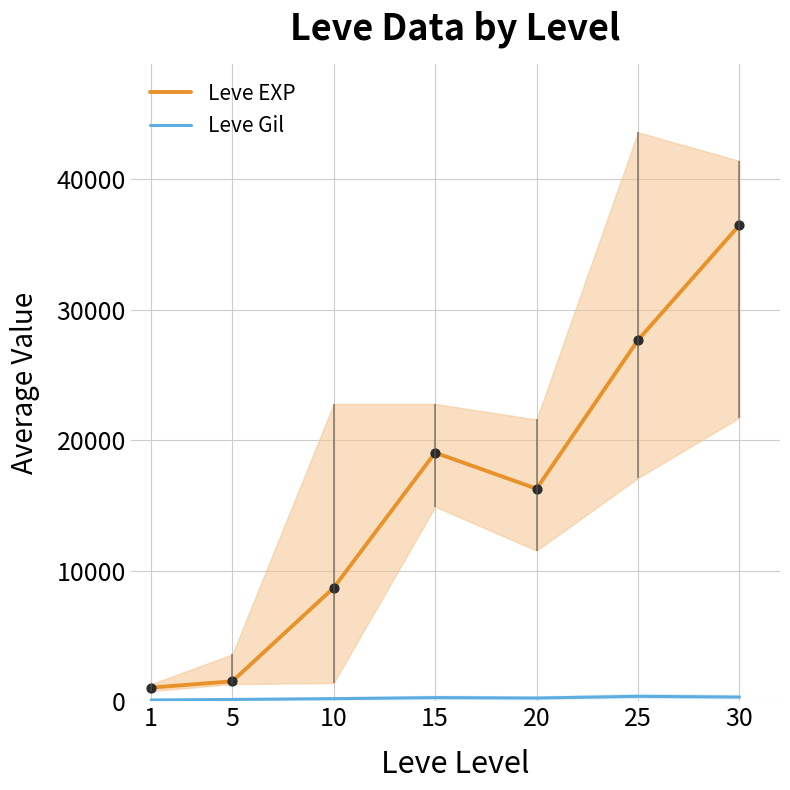

At which category is the sum across all series the highest?

30